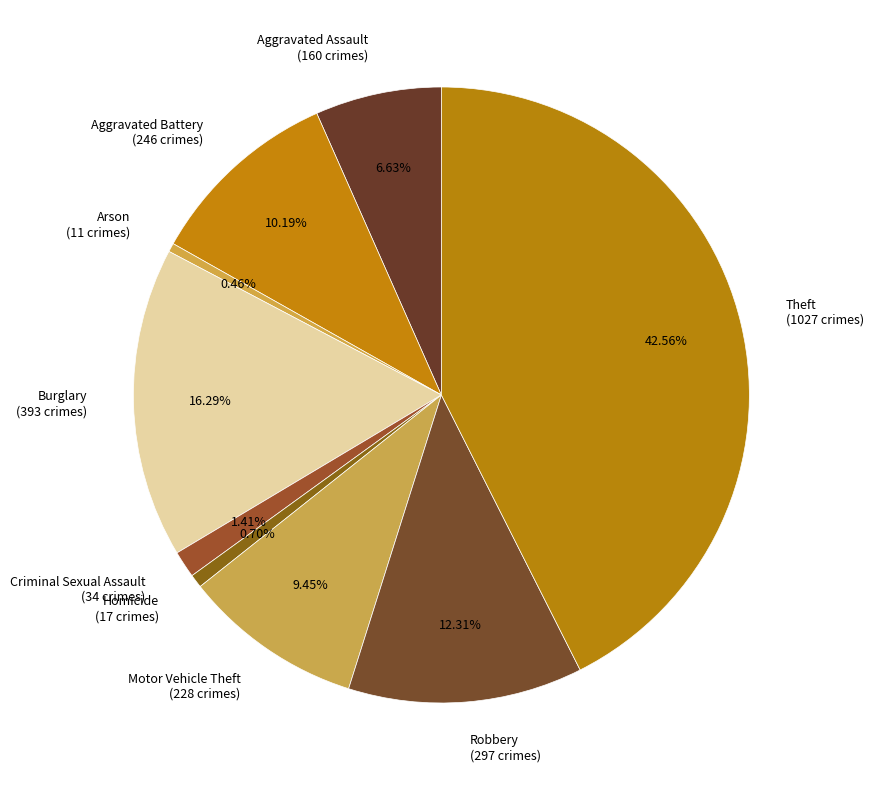

How many segments does this pie chart have?

9